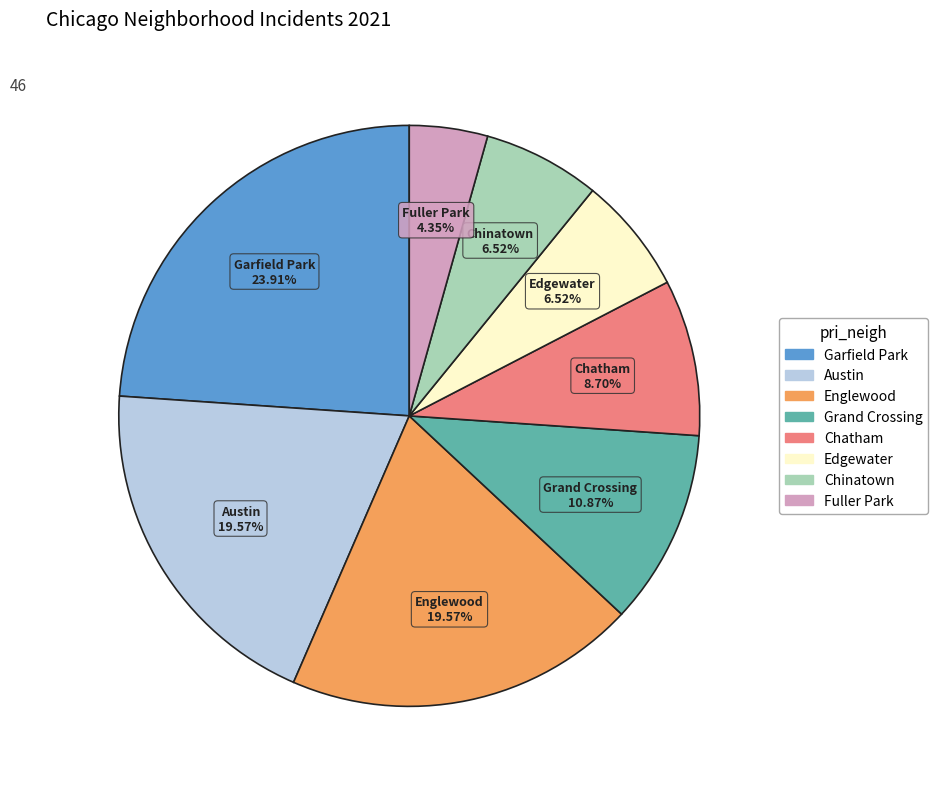

Is there a majority slice in this chart?

No